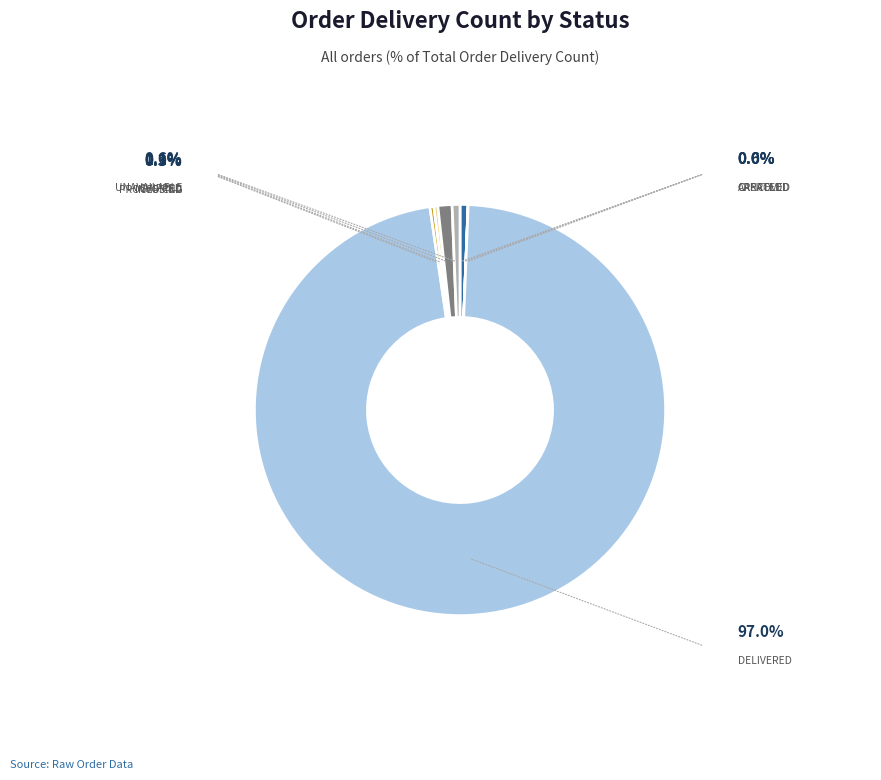

Is there a majority slice in this chart?

Yes